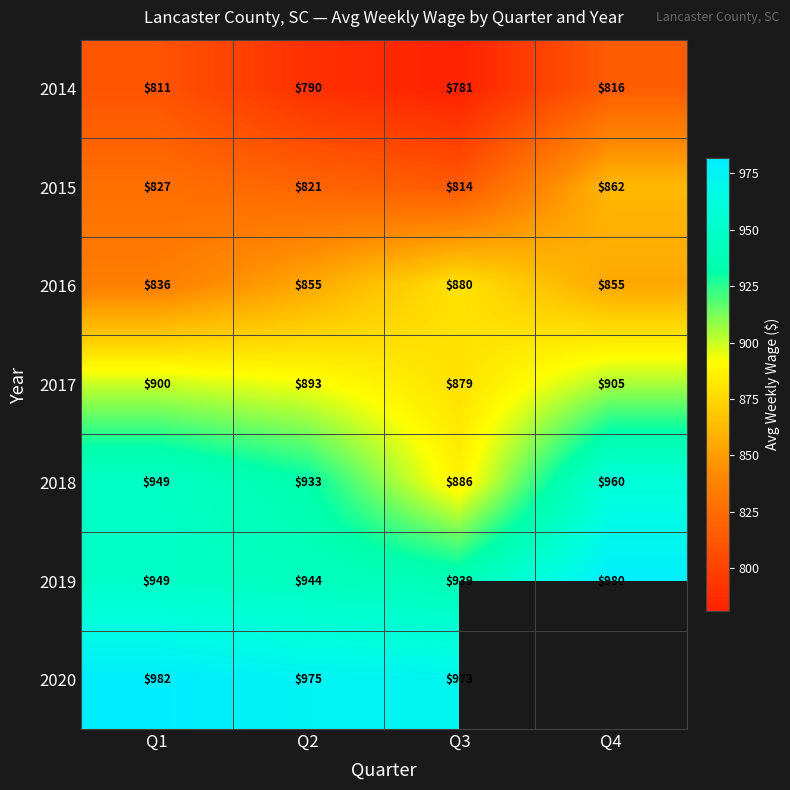

At which category is the sum across all series the highest?

Q1